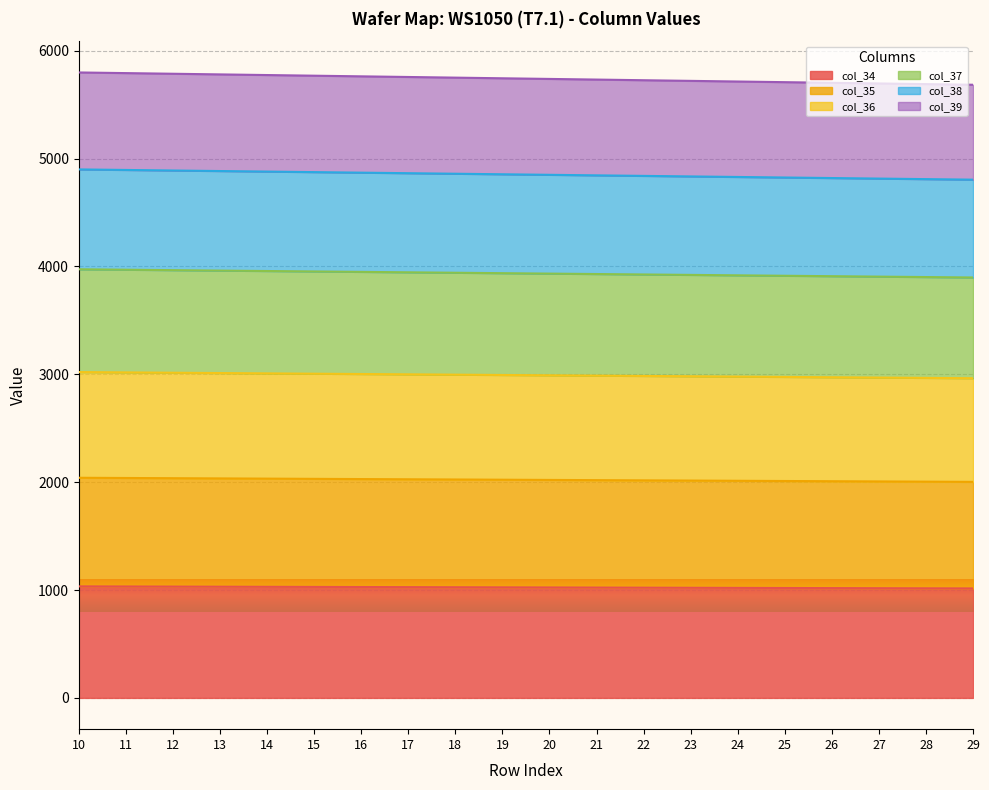

Which series has the largest range (max minus min)?

col_39